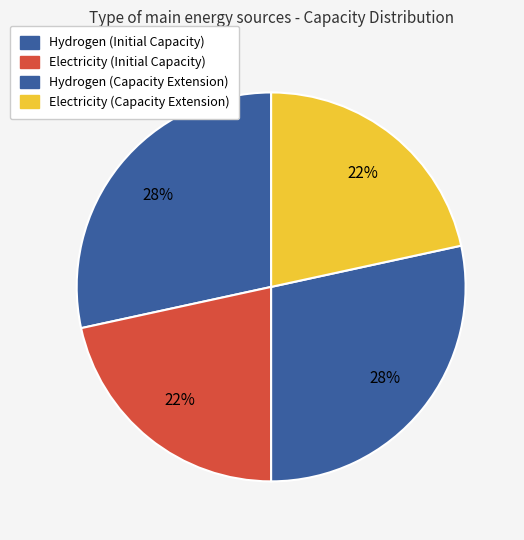

Is there a majority slice in this chart?

No